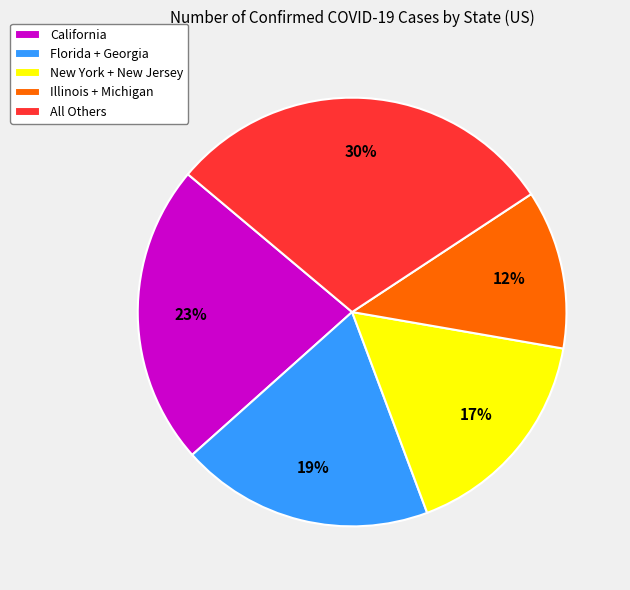

What percentage is the California slice, to the nearest percent?

23%